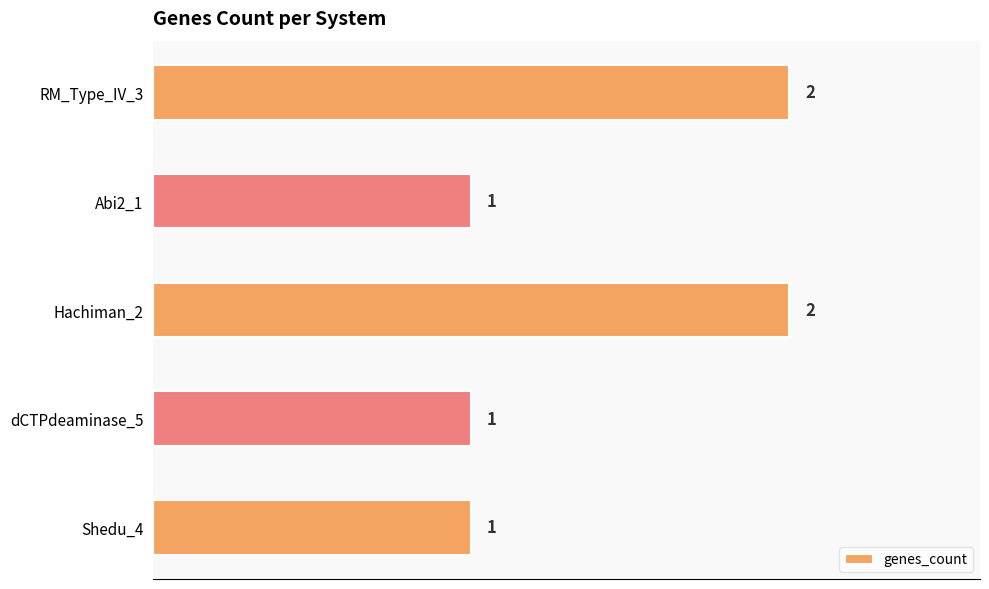

What is the minimum value shown in the chart?

1